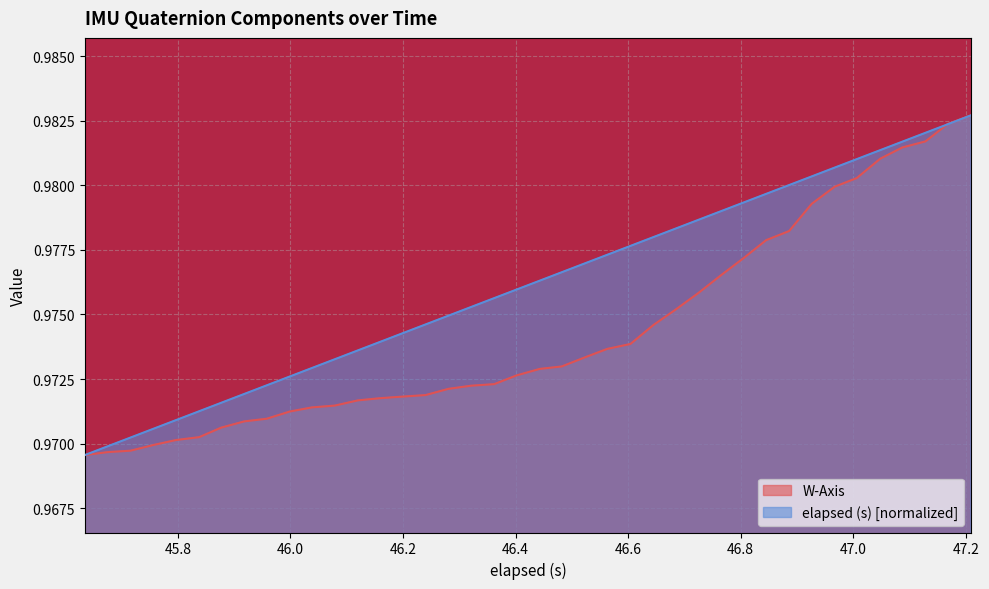

What are all the series names shown in the legend?

W-Axis, elapsed (s) [normalized]